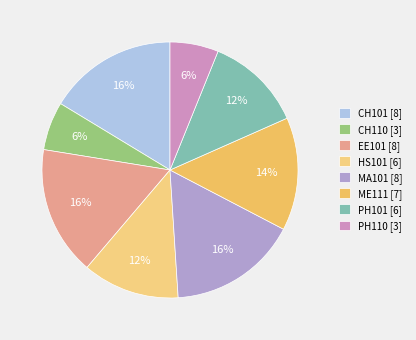

What is the total percentage of CH101 and PH110?

22.4%